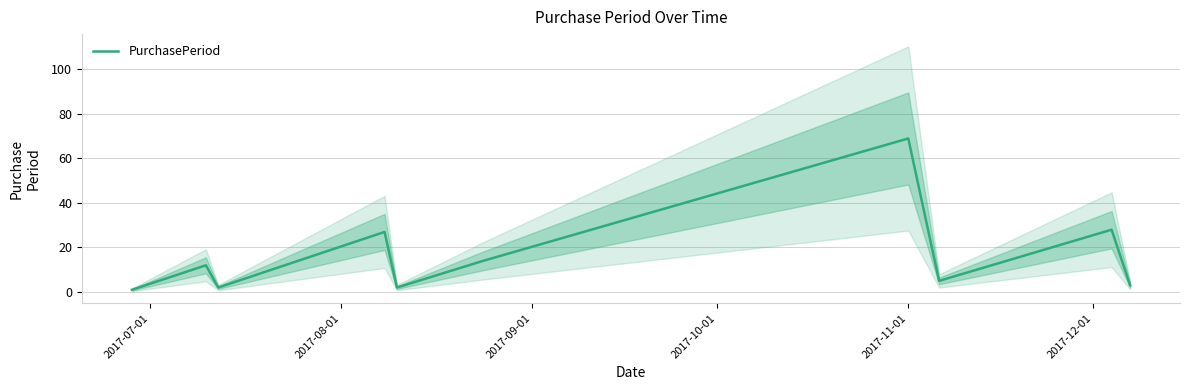

Is this an area chart (filled region under the line)?

No